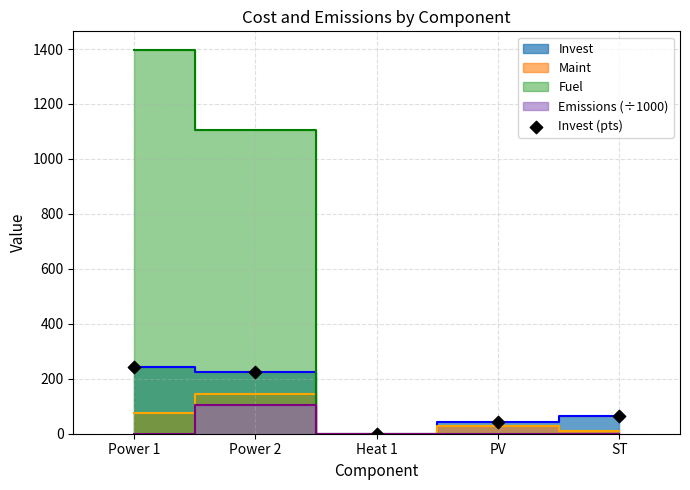

What is the average Y value?

114.9